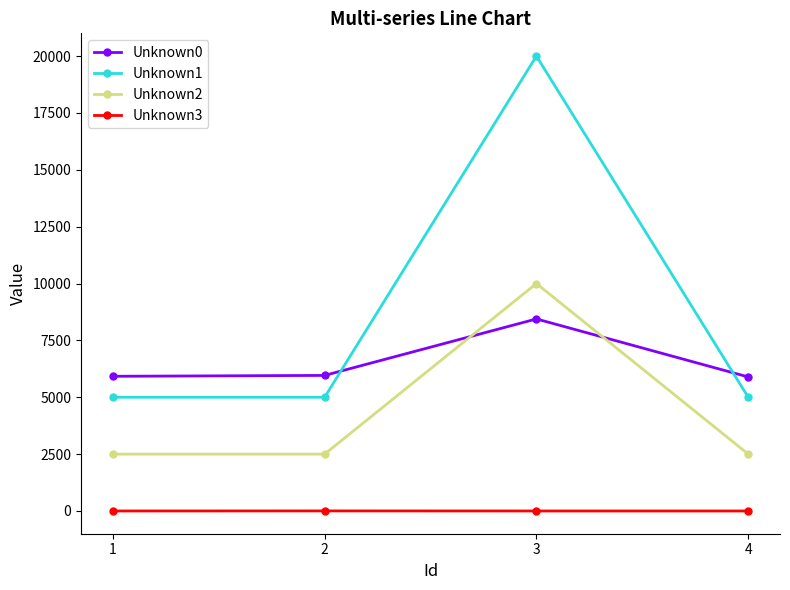

True or false: Unknown2 has more than 2 points higher than both neighbors.

False